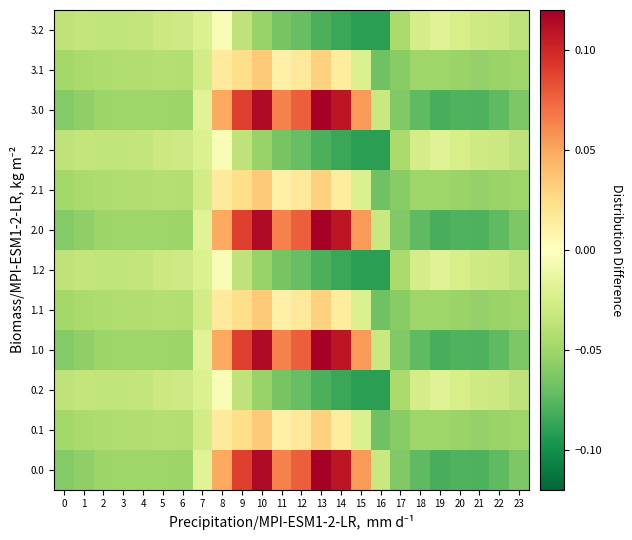

Reading left to right, list all the values displayed in this chart.

0.0: 0=-0.1	1=-0.1	2=-0.1	3=-0.1	4=-0.1	5=-0.1	6=-0.1	7=-0.0	8=0.0	9=0.1	10=0.1	11=0.1	12=0.1	13=0.1	14=0.1	15=0.1	16=-0.0	17=-0.1	18=-0.1	19=-0.1	20=-0.1	21=-0.1	22=-0.1	23=-0.1
0.1: 0=-0.0	1=-0.0	2=-0.0	3=-0.0	4=-0.0	5=-0.0	6=-0.0	7=-0.0	8=0.0	9=0.0	10=0.0	11=0.0	12=0.0	13=0.0	14=0.0	15=-0.0	16=-0.1	17=-0.1	18=-0.1	19=-0.0	20=-0.1	21=-0.1	22=-0.1	23=-0.0
0.2: 0=-0.0	1=-0.0	2=-0.0	3=-0.0	4=-0.0	5=-0.0	6=-0.0	7=-0.0	8=-0.0	9=-0.0	10=-0.1	11=-0.1	12=-0.1	13=-0.1	14=-0.1	15=-0.1	16=-0.1	17=-0.0	18=-0.0	19=-0.0	20=-0.0	21=-0.0	22=-0.0	23=-0.0
1.0: 0=-0.1	1=-0.1	2=-0.1	3=-0.1	4=-0.1	5=-0.1	6=-0.1	7=-0.0	8=0.0	9=0.1	10=0.1	11=0.1	12=0.1	13=0.1	14=0.1	15=0.1	16=-0.0	17=-0.1	18=-0.1	19=-0.1	20=-0.1	21=-0.1	22=-0.1	23=-0.1
1.1: 0=-0.0	1=-0.0	2=-0.0	3=-0.0	4=-0.0	5=-0.0	6=-0.0	7=-0.0	8=0.0	9=0.0	10=0.0	11=0.0	12=0.0	13=0.0	14=0.0	15=-0.0	16=-0.1	17=-0.1	18=-0.1	19=-0.0	20=-0.1	21=-0.1	22=-0.1	23=-0.0
1.2: 0=-0.0	1=-0.0	2=-0.0	3=-0.0	4=-0.0	5=-0.0	6=-0.0	7=-0.0	8=-0.0	9=-0.0	10=-0.1	11=-0.1	12=-0.1	13=-0.1	14=-0.1	15=-0.1	16=-0.1	17=-0.0	18=-0.0	19=-0.0	20=-0.0	21=-0.0	22=-0.0	23=-0.0
2.0: 0=-0.1	1=-0.1	2=-0.1	3=-0.1	4=-0.1	5=-0.1	6=-0.1	7=-0.0	8=0.0	9=0.1	10=0.1	11=0.1	12=0.1	13=0.1	14=0.1	15=0.1	16=-0.0	17=-0.1	18=-0.1	19=-0.1	20=-0.1	21=-0.1	22=-0.1	23=-0.1
2.1: 0=-0.0	1=-0.0	2=-0.0	3=-0.0	4=-0.0	5=-0.0	6=-0.0	7=-0.0	8=0.0	9=0.0	10=0.0	11=0.0	12=0.0	13=0.0	14=0.0	15=-0.0	16=-0.1	17=-0.1	18=-0.1	19=-0.0	20=-0.1	21=-0.1	22=-0.1	23=-0.0
2.2: 0=-0.0	1=-0.0	2=-0.0	3=-0.0	4=-0.0	5=-0.0	6=-0.0	7=-0.0	8=-0.0	9=-0.0	10=-0.1	11=-0.1	12=-0.1	13=-0.1	14=-0.1	15=-0.1	16=-0.1	17=-0.0	18=-0.0	19=-0.0	20=-0.0	21=-0.0	22=-0.0	23=-0.0
3.0: 0=-0.1	1=-0.1	2=-0.1	3=-0.1	4=-0.1	5=-0.1	6=-0.1	7=-0.0	8=0.0	9=0.1	10=0.1	11=0.1	12=0.1	13=0.1	14=0.1	15=0.1	16=-0.0	17=-0.1	18=-0.1	19=-0.1	20=-0.1	21=-0.1	22=-0.1	23=-0.1
3.1: 0=-0.0	1=-0.0	2=-0.0	3=-0.0	4=-0.0	5=-0.0	6=-0.0	7=-0.0	8=0.0	9=0.0	10=0.0	11=0.0	12=0.0	13=0.0	14=0.0	15=-0.0	16=-0.1	17=-0.1	18=-0.1	19=-0.0	20=-0.1	21=-0.1	22=-0.1	23=-0.0
3.2: 0=-0.0	1=-0.0	2=-0.0	3=-0.0	4=-0.0	5=-0.0	6=-0.0	7=-0.0	8=-0.0	9=-0.0	10=-0.1	11=-0.1	12=-0.1	13=-0.1	14=-0.1	15=-0.1	16=-0.1	17=-0.0	18=-0.0	19=-0.0	20=-0.0	21=-0.0	22=-0.0	23=-0.0